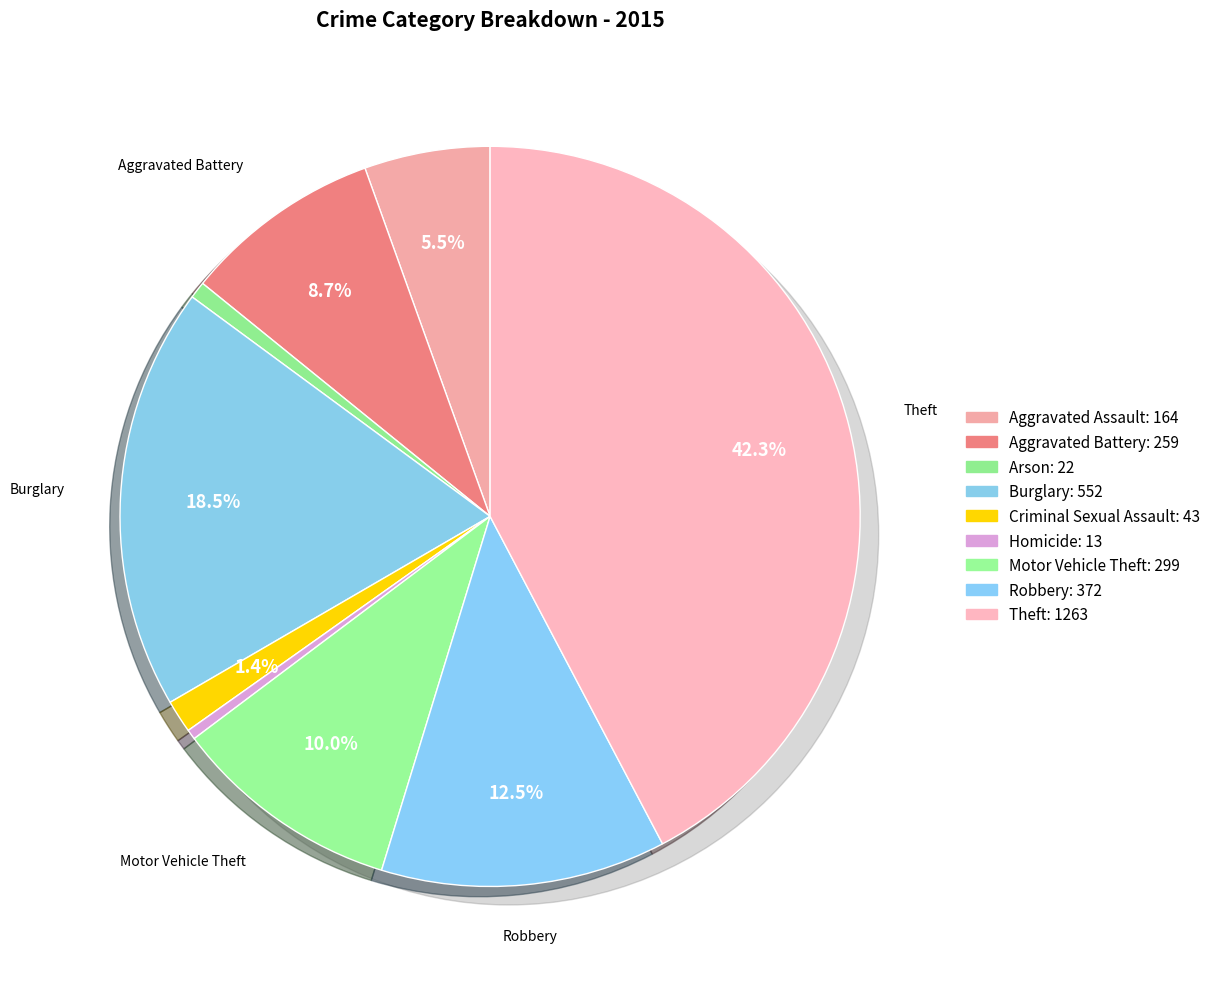

Is it true that Arson is 1% of the pie?

True